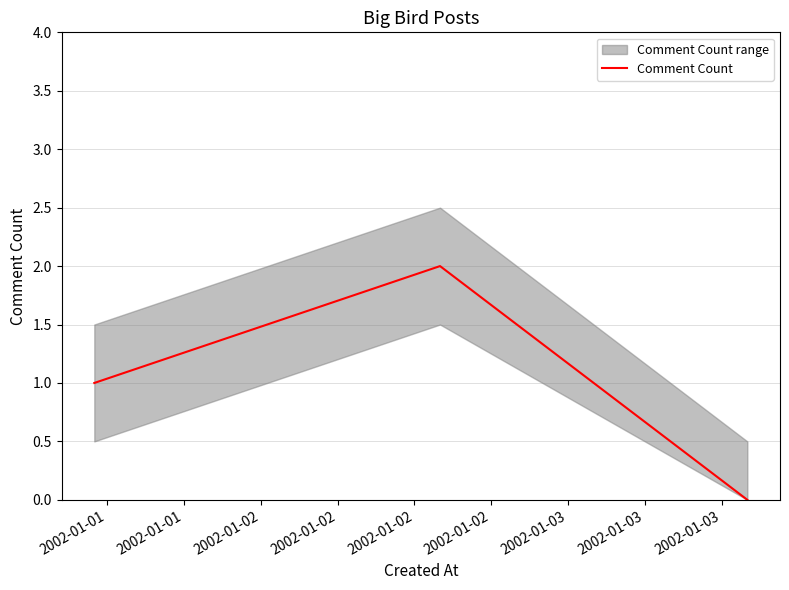

What is the average value?

1